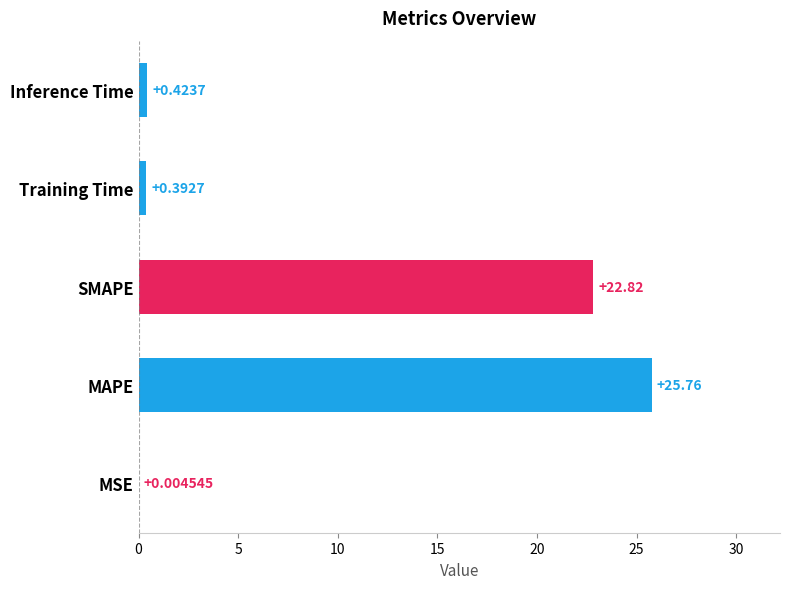

Which label corresponds to the largest value in the chart?

MAPE